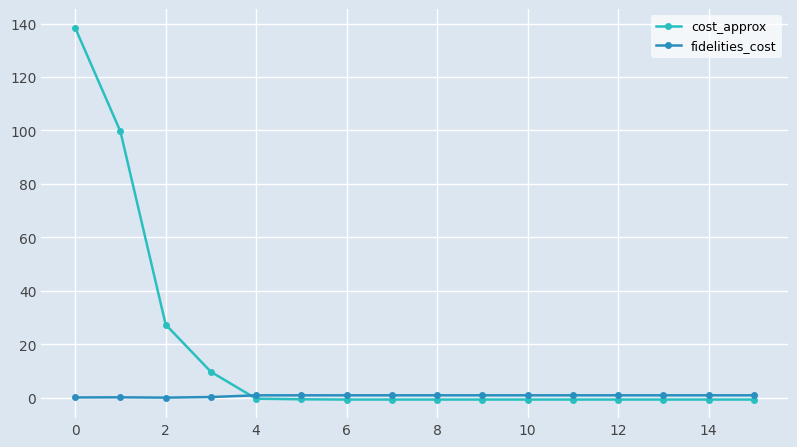

True or false: fidelities_cost and cost_approx cross at least once.

True